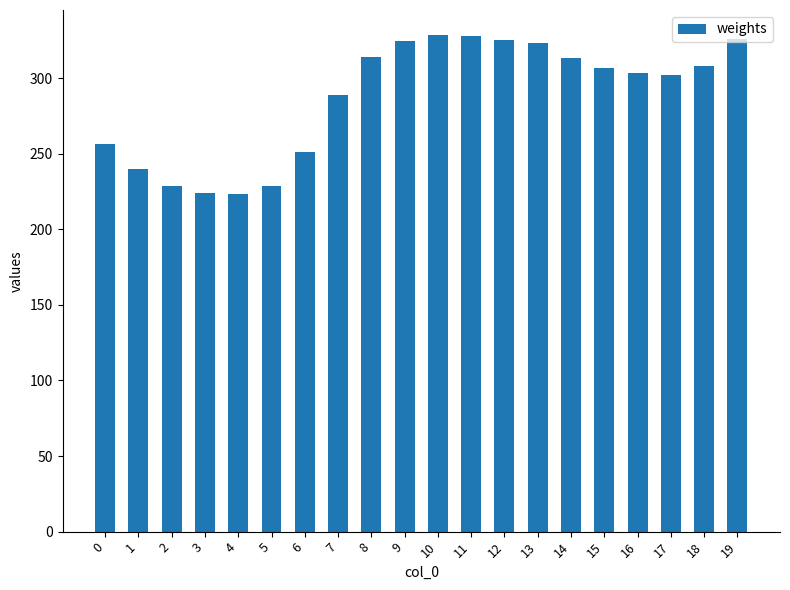

What is the difference between the second highest and second lowest values?

103.7